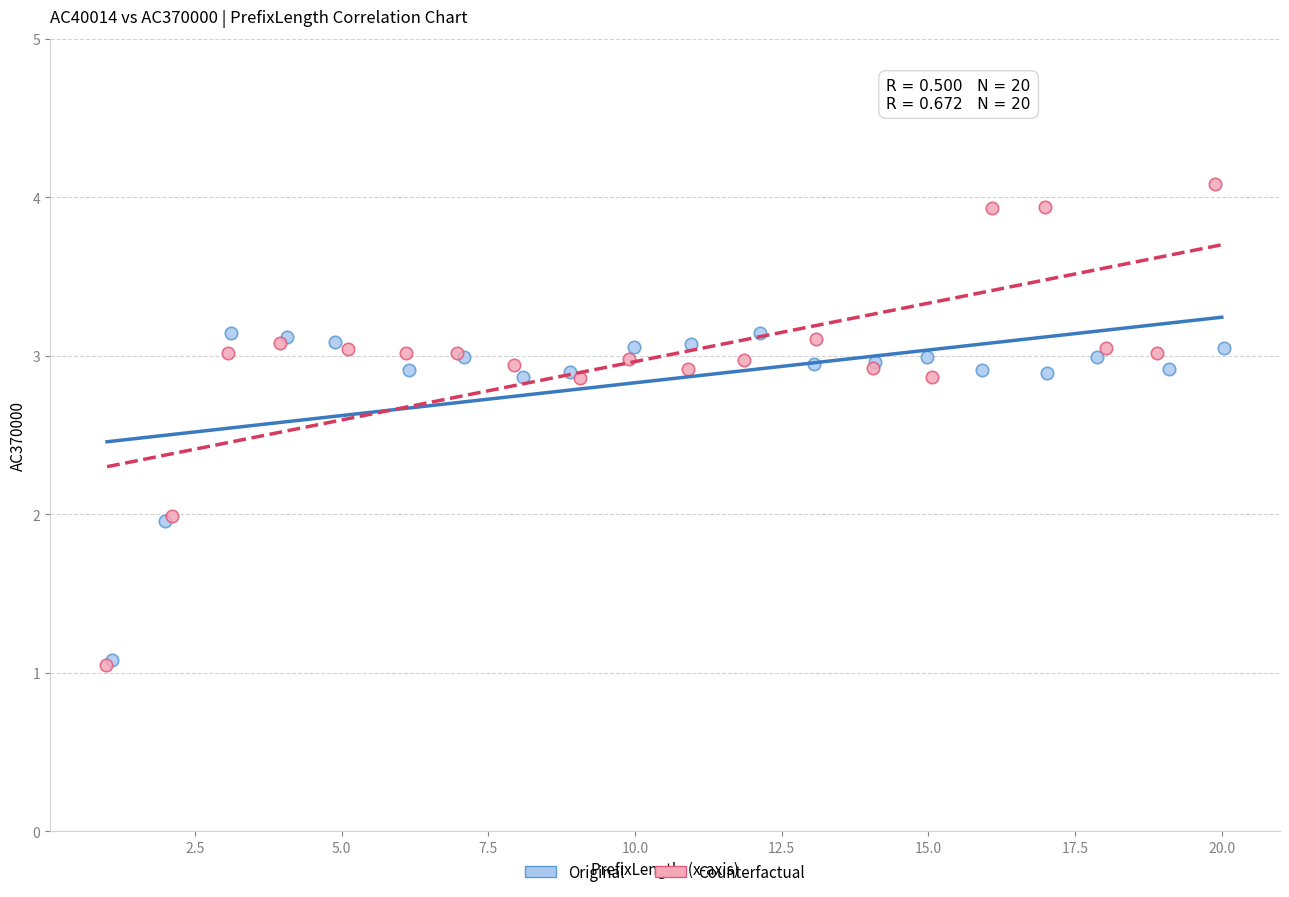

Which series reaches the maximum Y coordinate?

Counterfactual